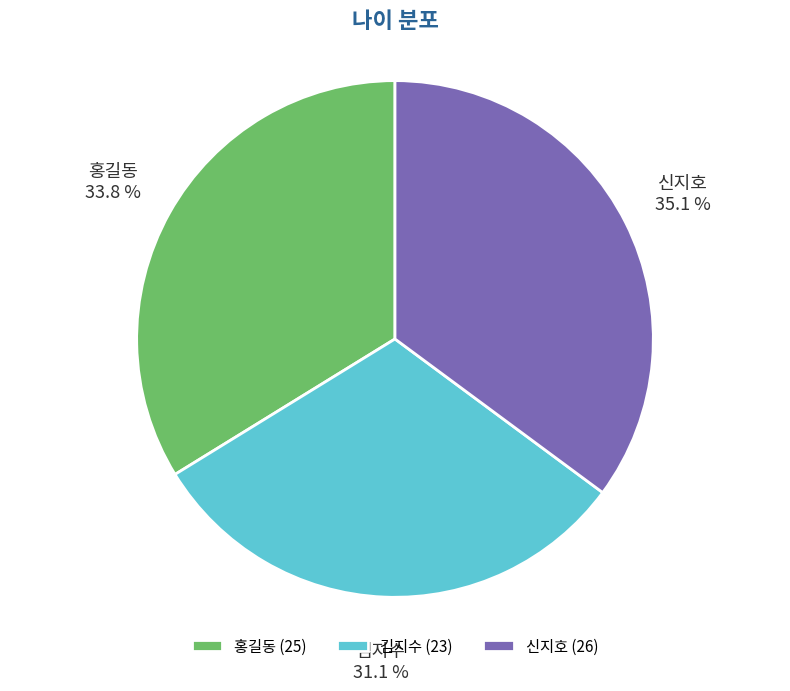

Which category has the biggest portion of the pie?

신지호